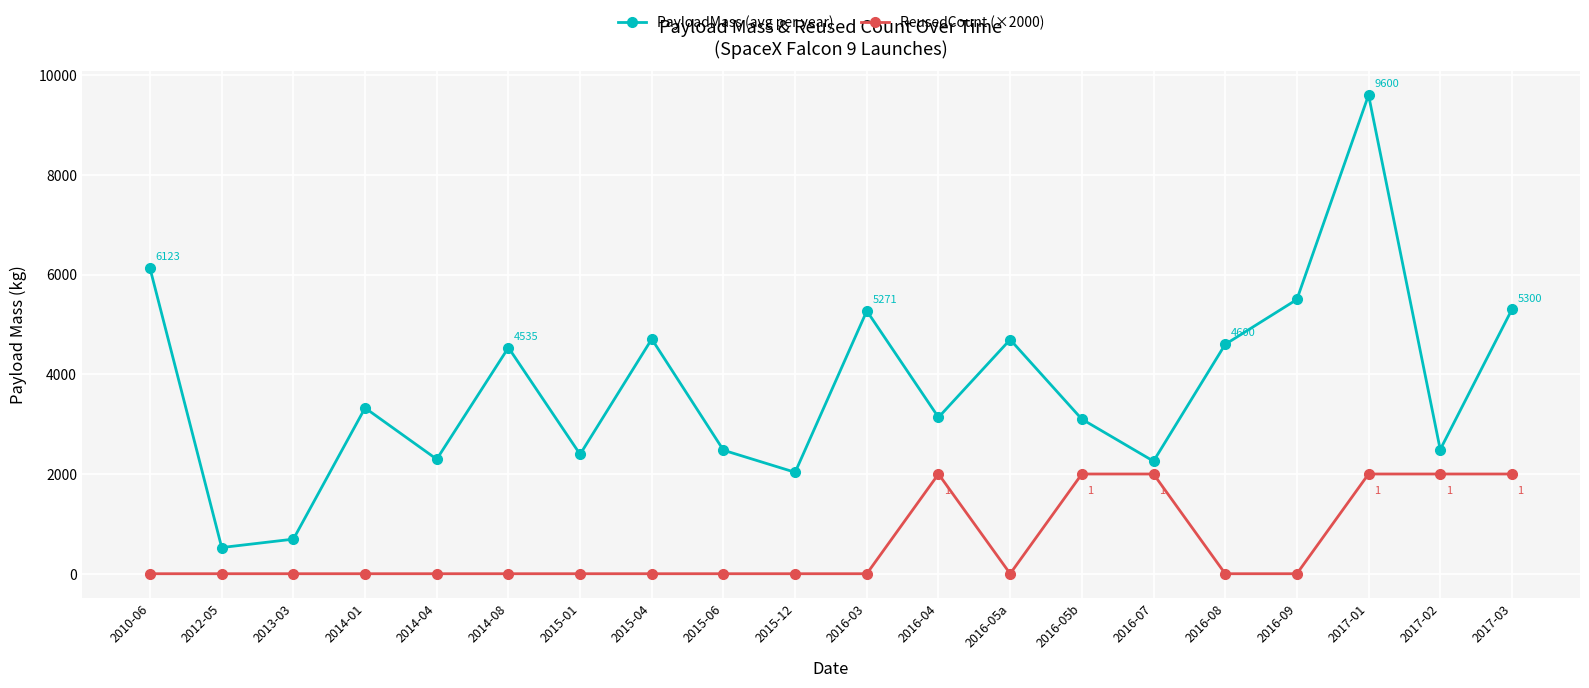

Which series has the largest total across all categories?

PayloadMass (avg per year)